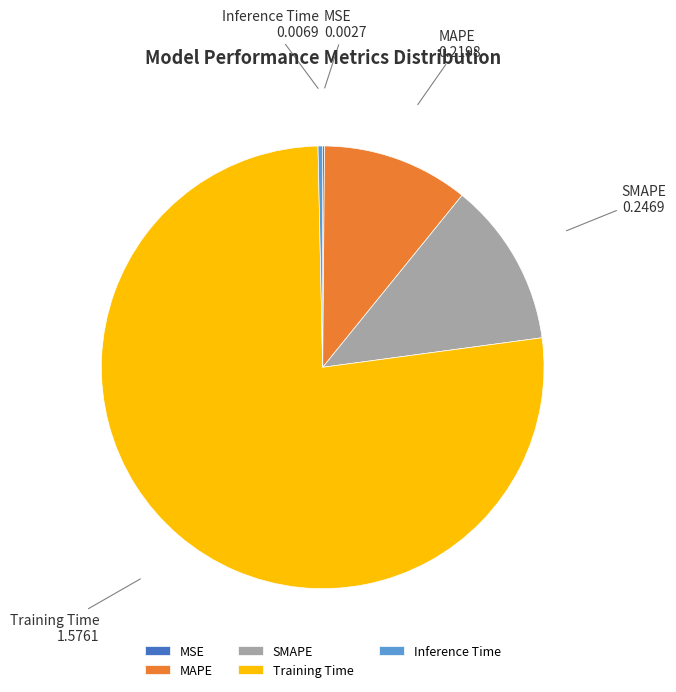

Which slice represents more than half of the pie?

Training Time